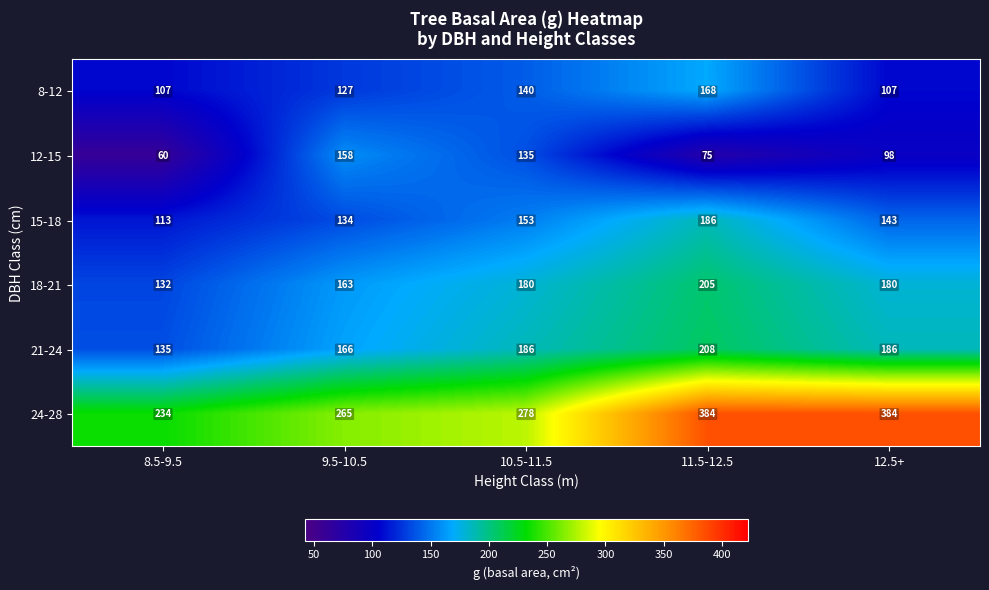

What is the difference between the 15-18 values at 11.5-12.5 and 12.5+?

43